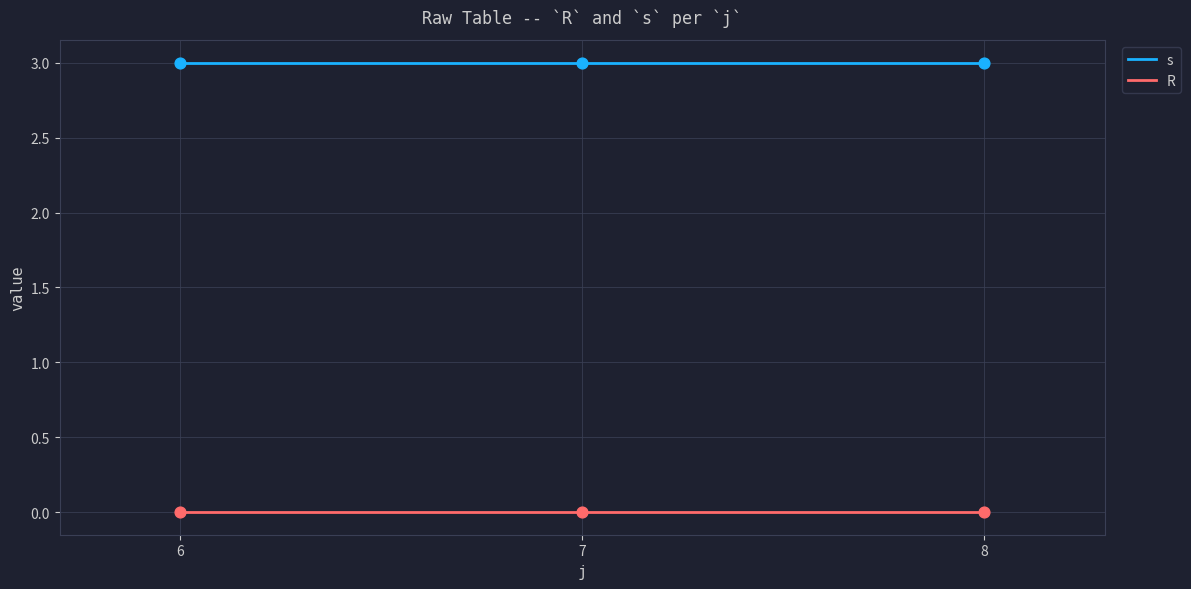

What is the spread (max minus min) of values at 8?

3